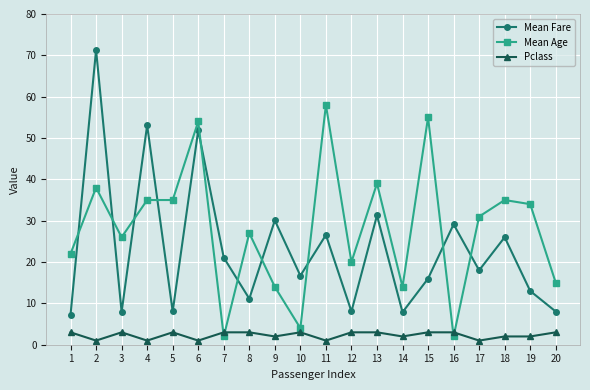

How many lines are shown in the chart?

3